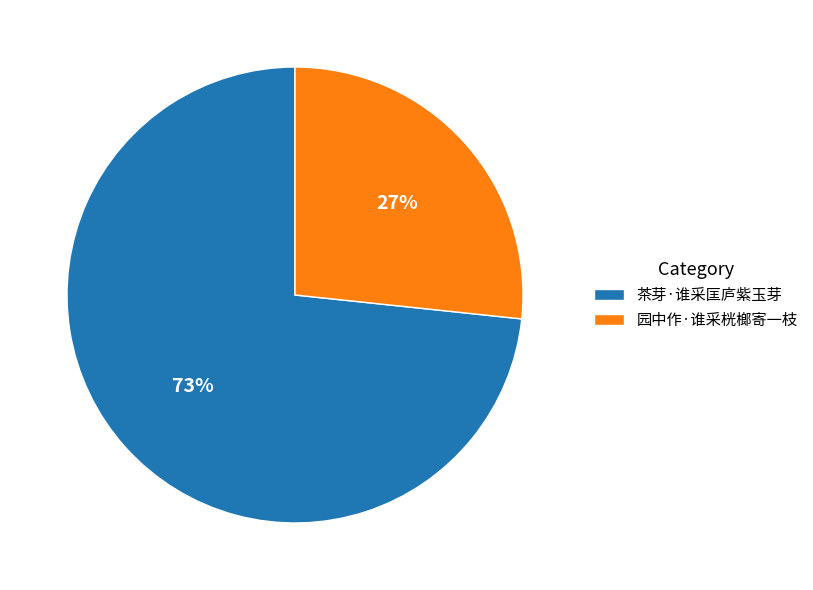

Count the number of slices in the pie.

2